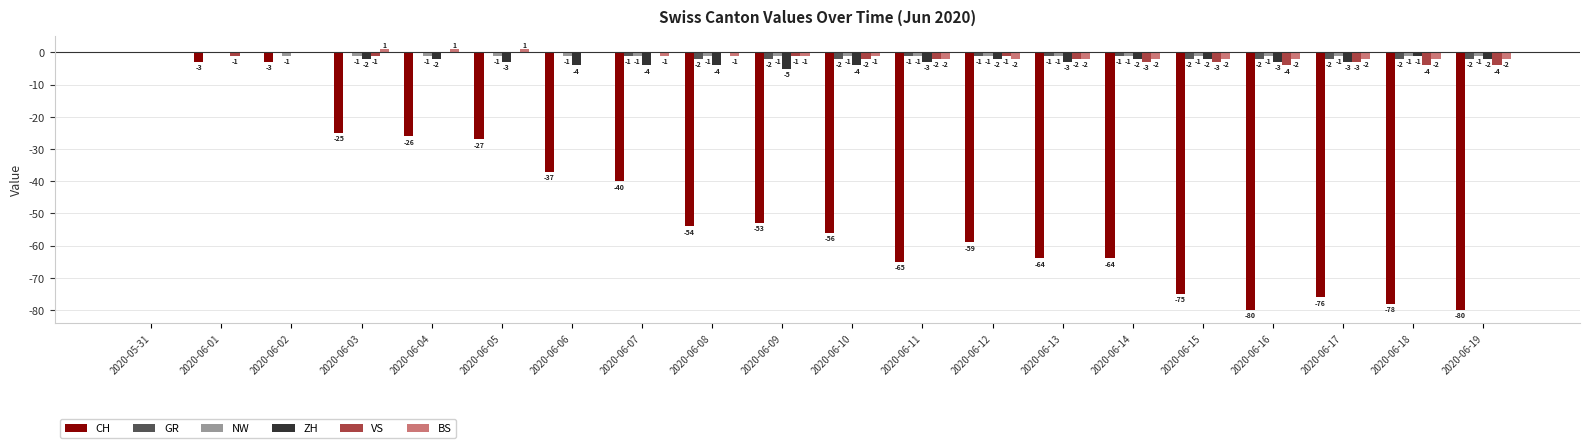

What is the sum of the CH values at 2020-06-17 and 2020-06-07?

-116